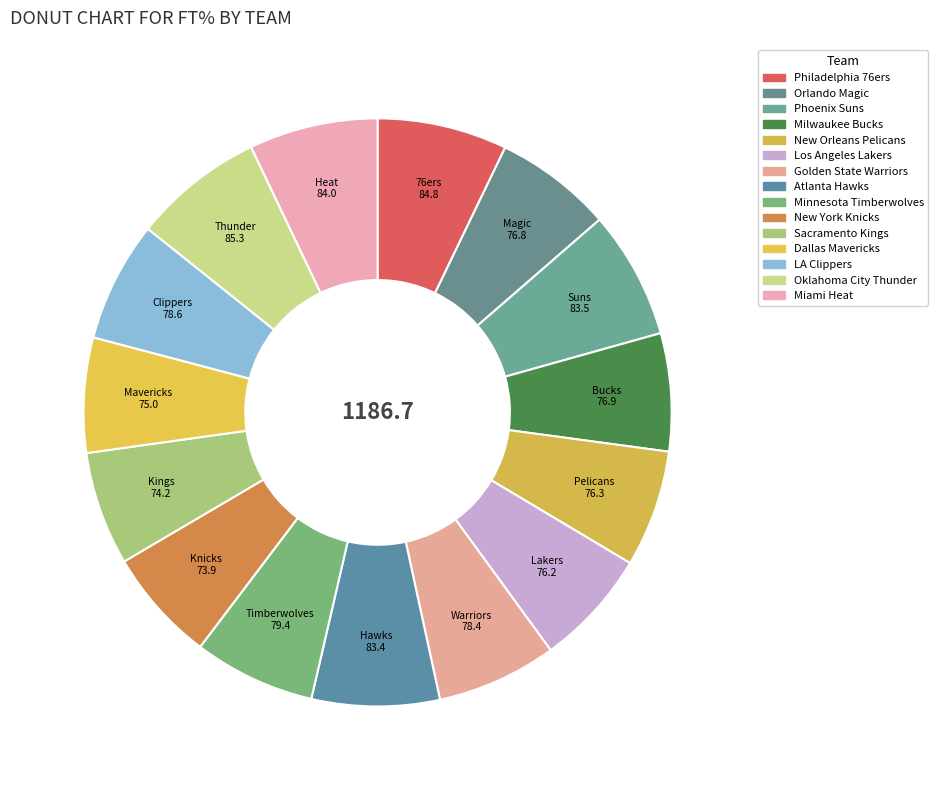

Rank the categories by value from highest to lowest.

Oklahoma City Thunder, Philadelphia 76ers, Miami Heat, Phoenix Suns, Atlanta Hawks, Minnesota Timberwolves, LA Clippers, Golden State Warriors, Milwaukee Bucks, Orlando Magic, New Orleans Pelicans, Los Angeles Lakers, Dallas Mavericks, Sacramento Kings, New York Knicks